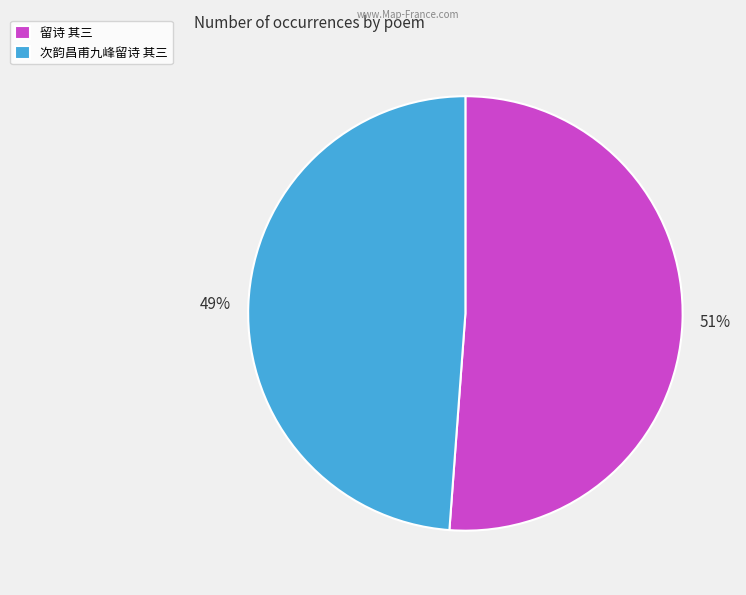

Is it true that 次韵昌甫九峰留诗 其三 is 49% of the pie?

True